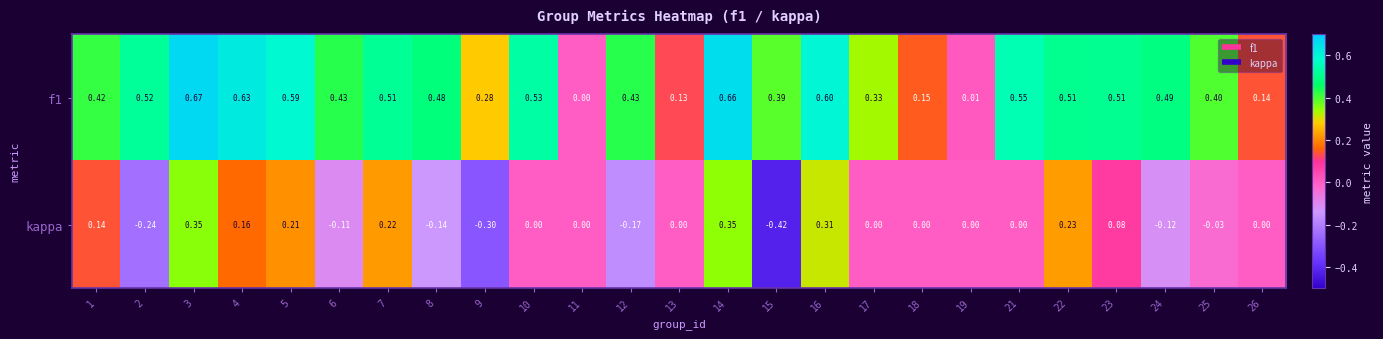

Which series has the widest spread of values?

kappa